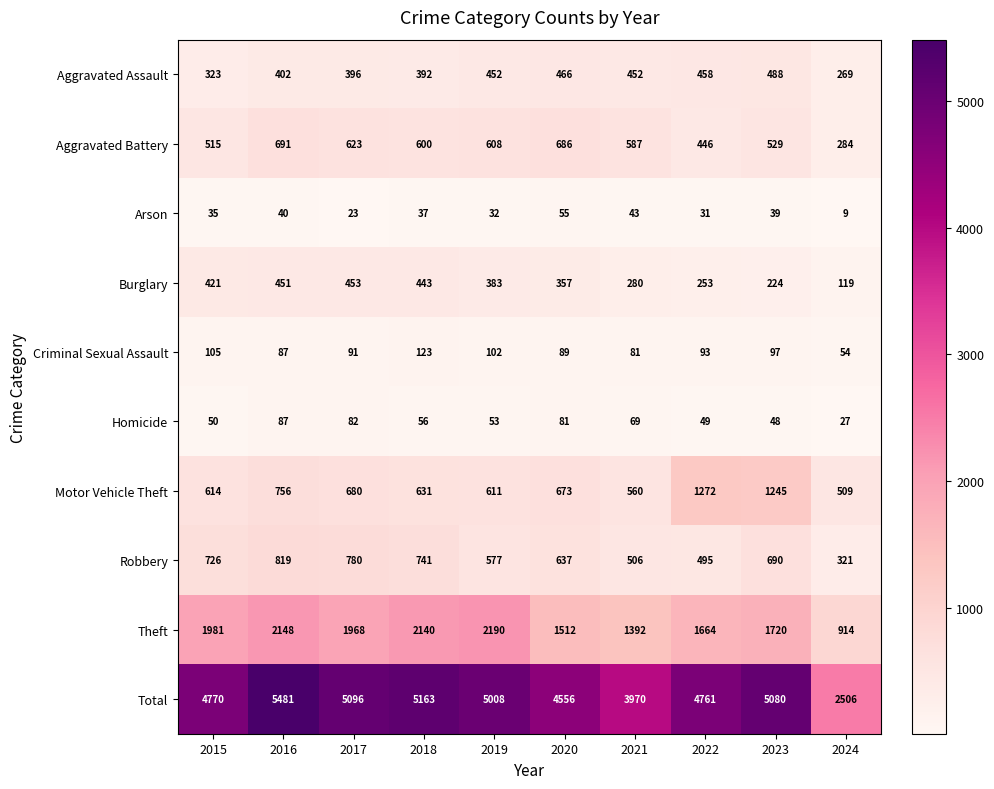

What is the smallest value displayed?

9